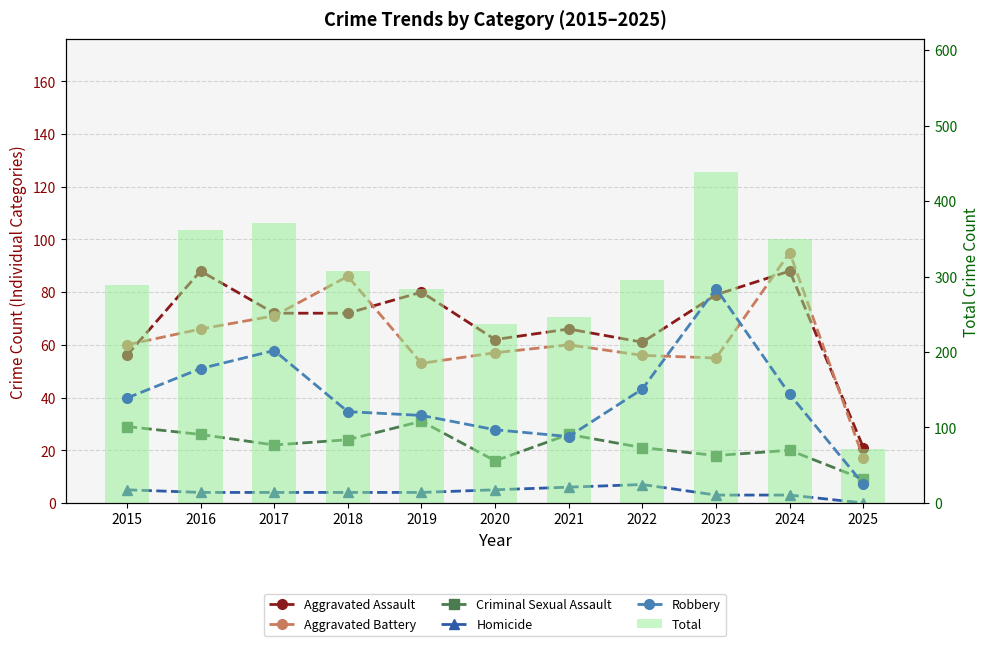

Reading left to right, what are all the values shown in this chart?

Aggravated Assault: 56	88	72	72	80	62	66	61	79	88	21
Aggravated Battery: 60	66	71	86	53	57	60	56	55	95	17
Criminal Sexual Assault: 29	26	22	24	31	16	26	21	18	20	9
Homicide: 5	4	4	4	4	5	6	7	3	3	0
Robbery: 139	178	202	121	116	97	88	151	284	144	25
Total: 289	362	371	307	284	237	246	296	439	350	72